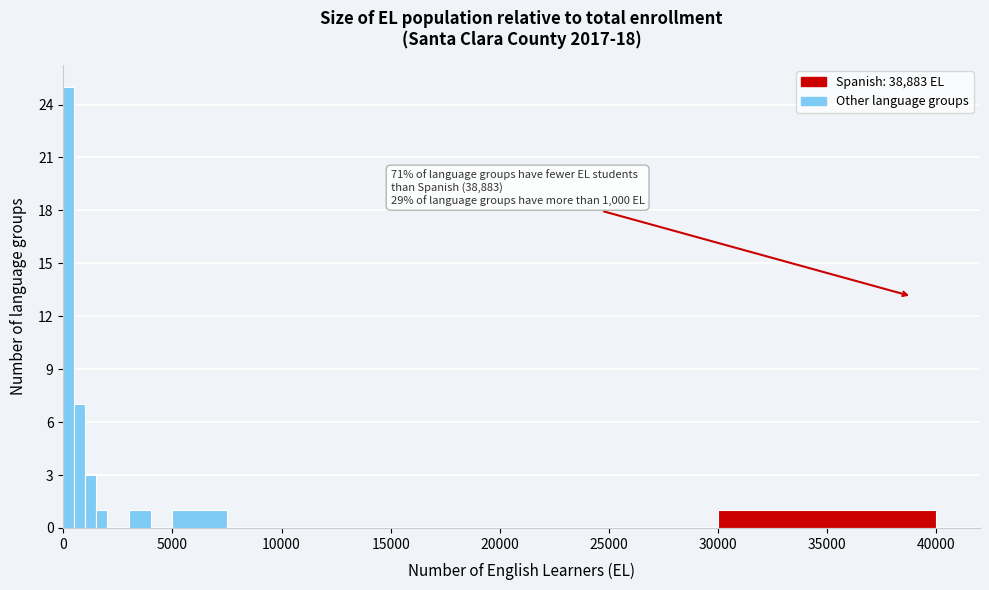

Read against the x-axis, roughly where is the centre of the tallest bar?

500